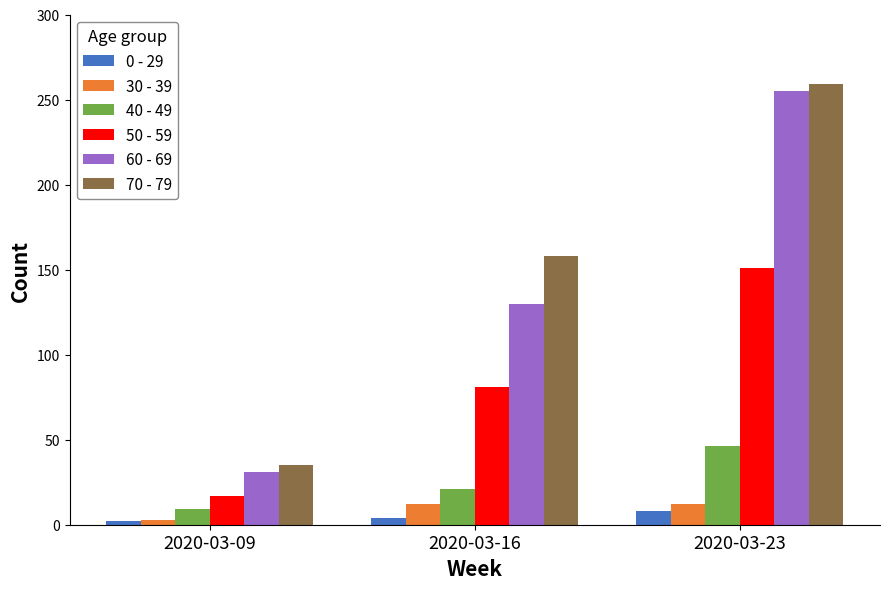

Count the number of categories in the chart.

3